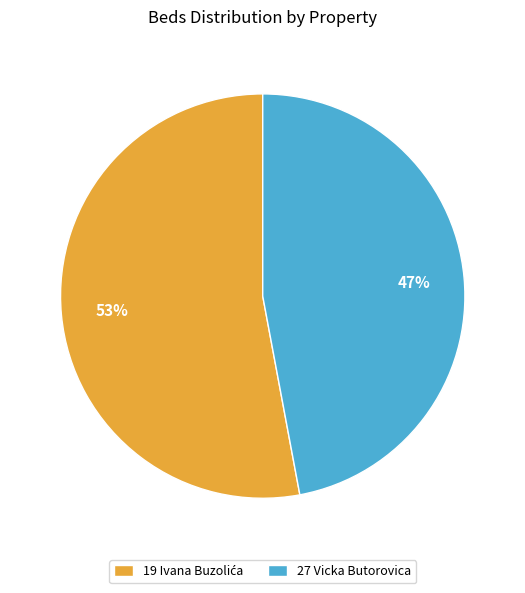

True or false: 27 Vicka Butorovica accounts for 47% of the total.

True